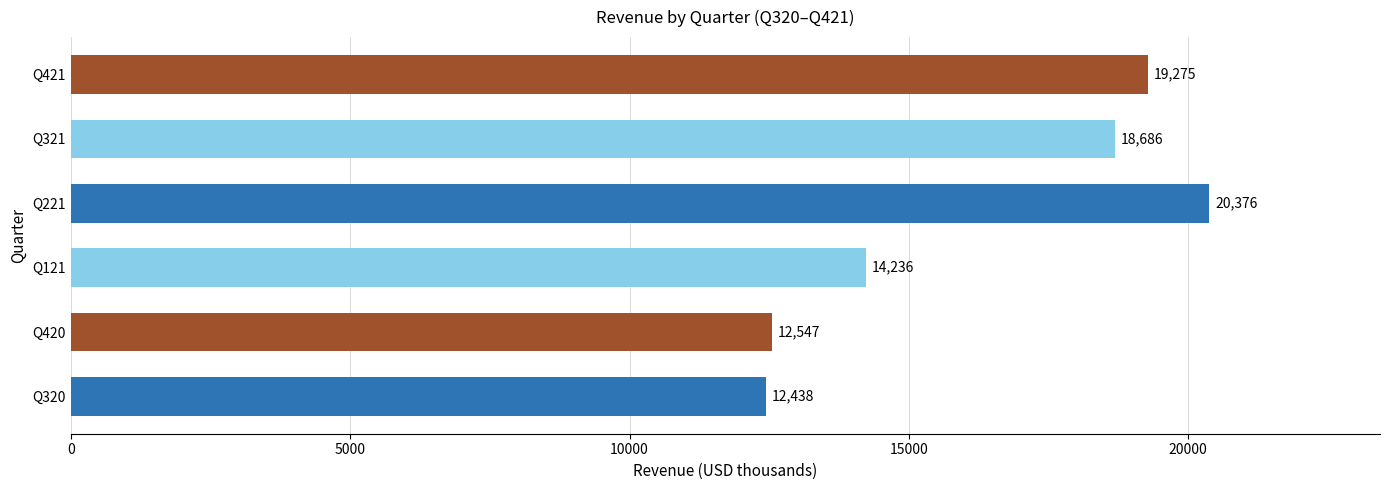

What is the difference between the second highest and minimum values?

6837.0